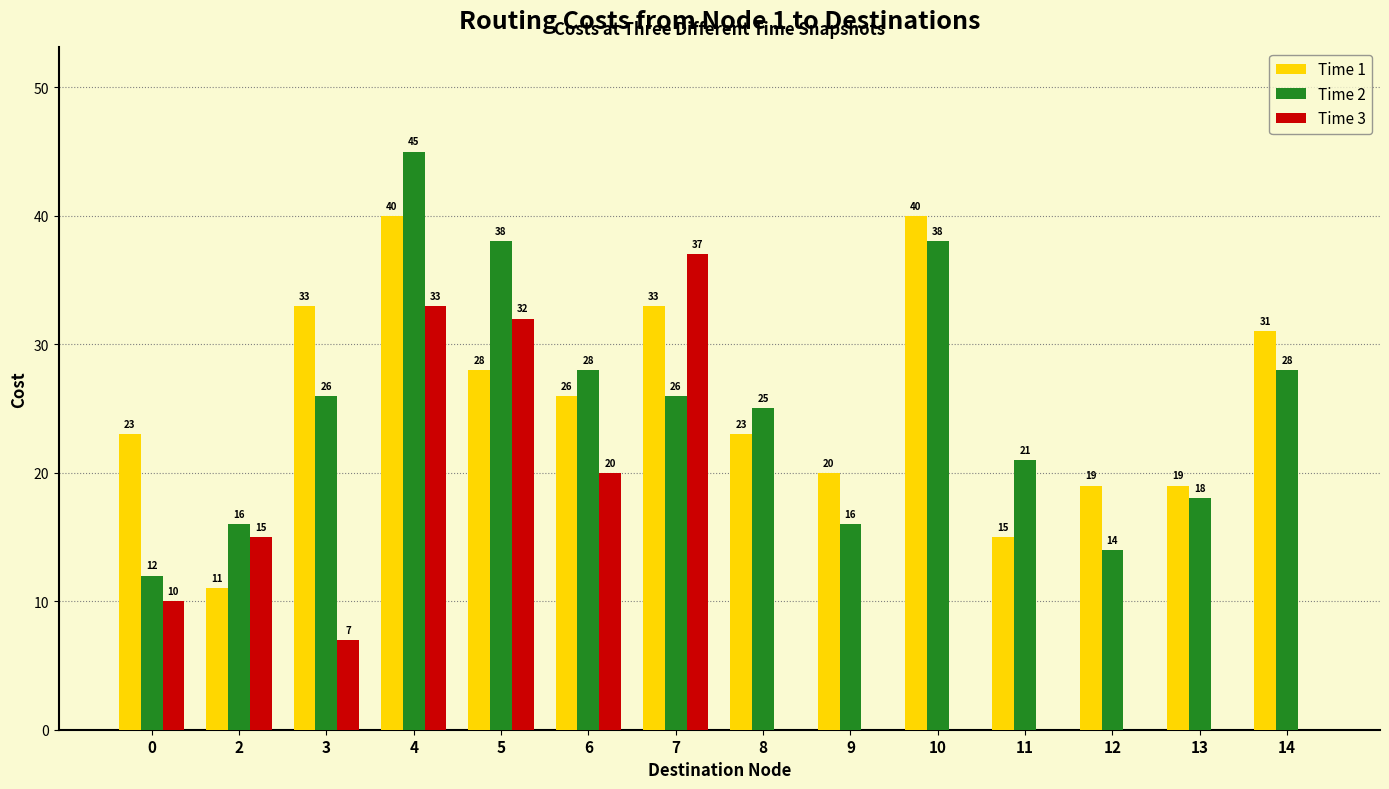

Reading right to left, what are all the values shown in this chart?

Time 1: 14=31	13=19	12=19	11=15	10=40	9=20	8=23	7=33	6=26	5=28	4=40	3=33	2=11	0=23
Time 2: 14=28	13=18	12=14	11=21	10=38	9=16	8=25	7=26	6=28	5=38	4=45	3=26	2=16	0=12
Time 3: 14=0	13=0	12=0	11=0	10=0	9=0	8=0	7=37	6=20	5=32	4=33	3=7	2=15	0=10